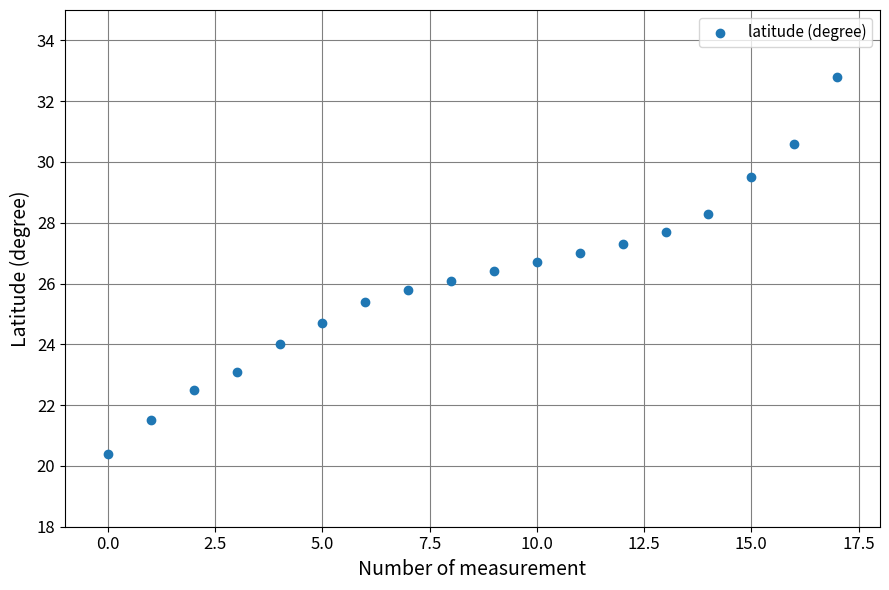

What is the range of Y values (max minus min)?

12.4